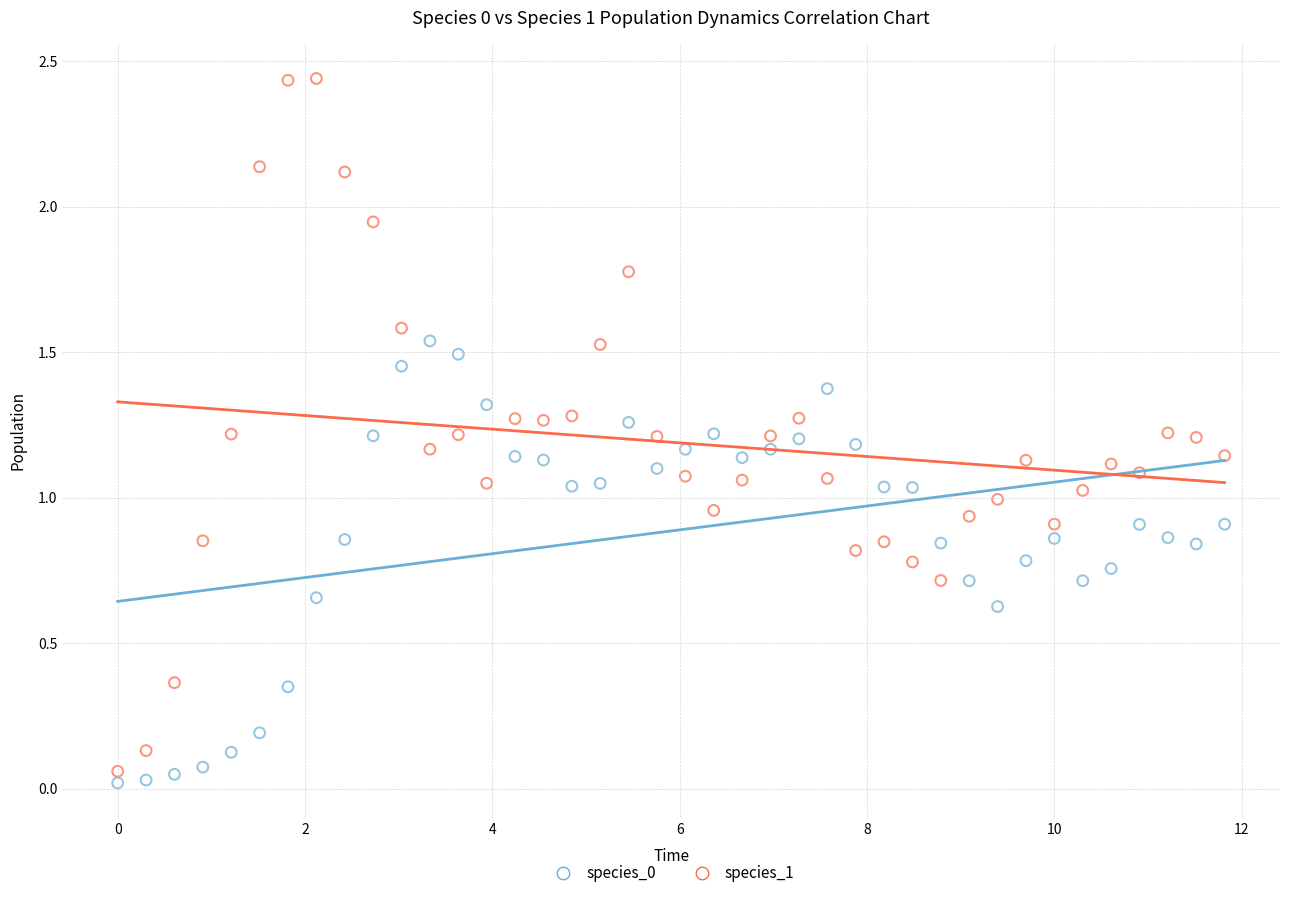

Across all data points, what is the range of X values (max minus min)?

11.8